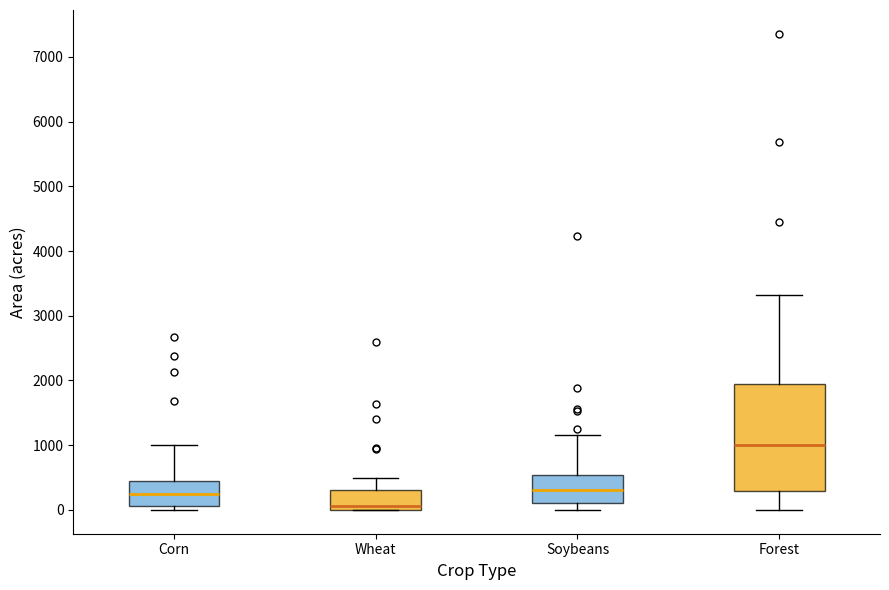

Comparing the boxes themselves (not the whiskers), which one is the tallest?

Forest